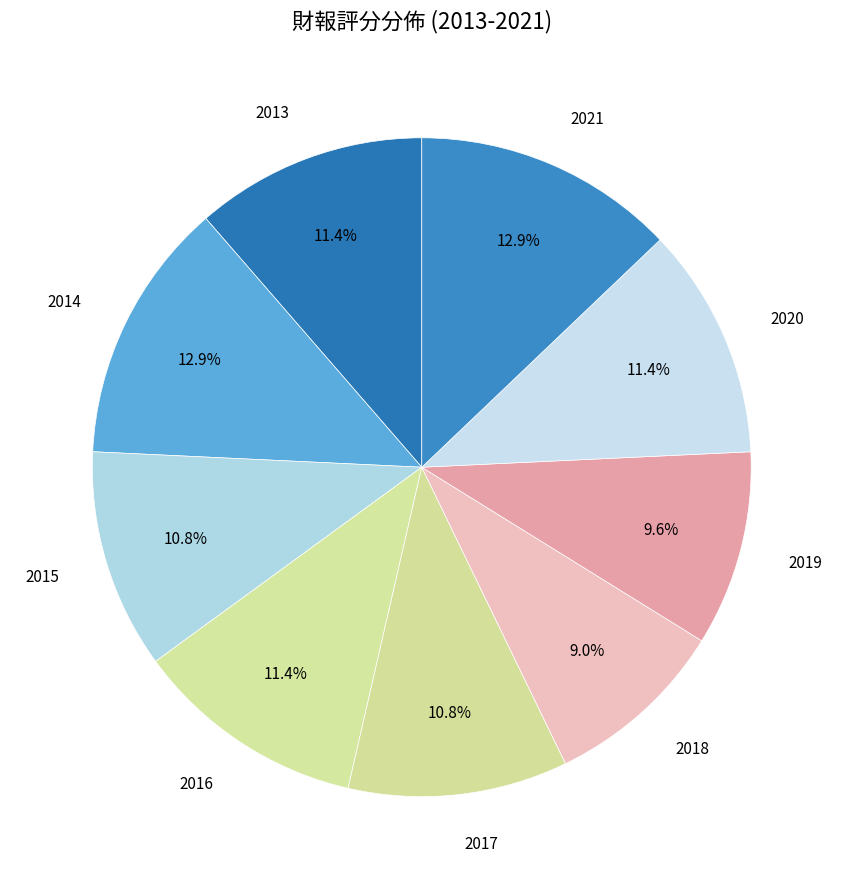

To the nearest percent, what is the difference between the largest and smallest slice percentages?

4%